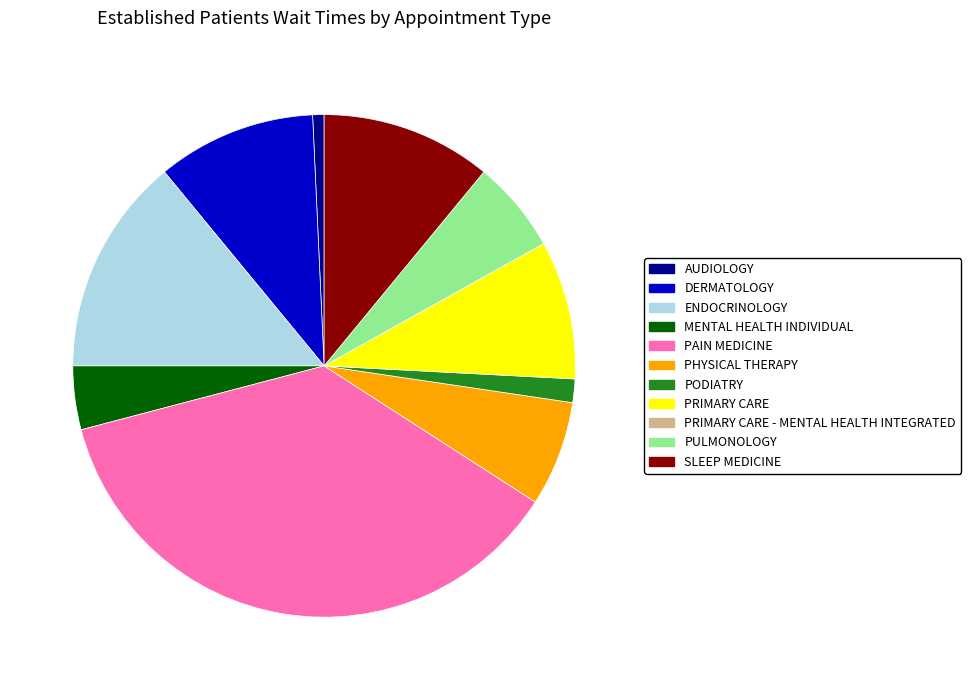

Which has a higher value, PRIMARY CARE or ENDOCRINOLOGY?

ENDOCRINOLOGY